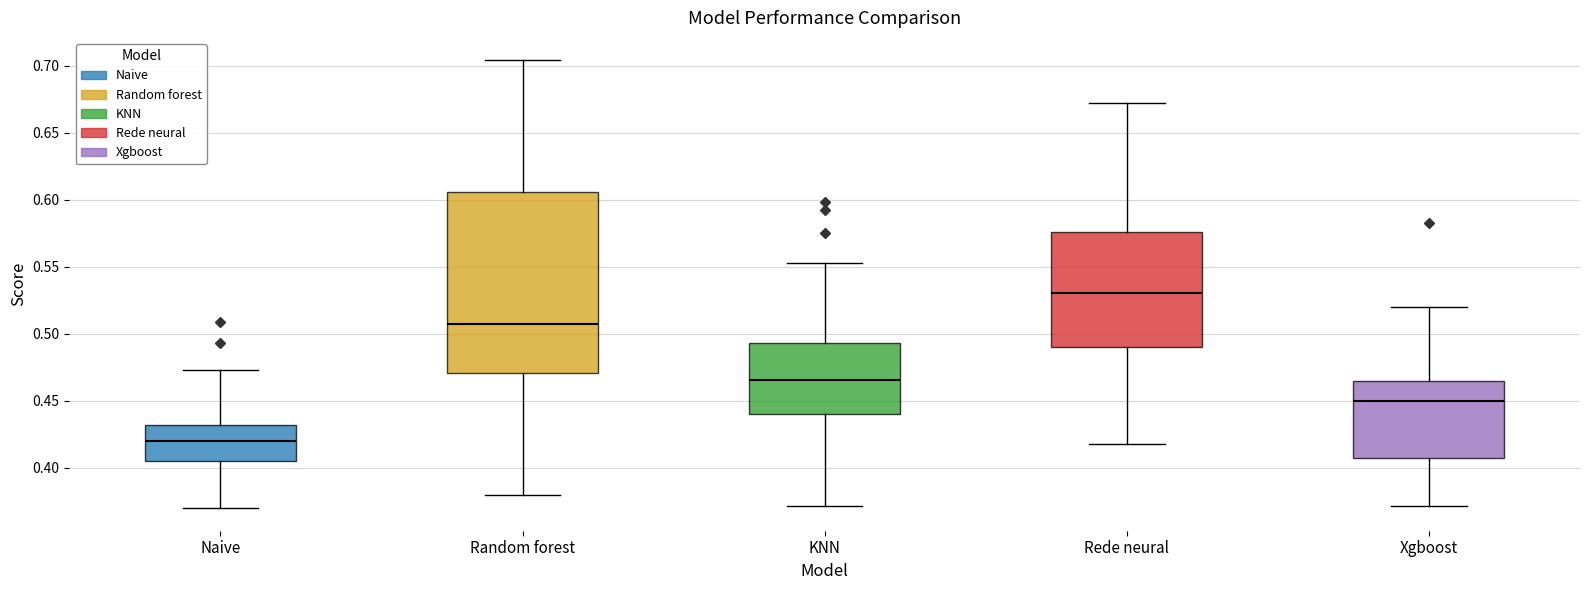

Reading left to right, transcribe this box plot: for each box, give where its median line is, the range the box spans, and where its two whiskers end, as read against the y-axis. The values are not printed on the chart, so give them approximately, as read against the axis.

Naive: median 0.420, box 0.405 to 0.430, whiskers 0.370 to 0.475
Random forest: median 0.505, box 0.470 to 0.605, whiskers 0.380 to 0.705
KNN: median 0.465, box 0.440 to 0.495, whiskers 0.370 to 0.550
Rede neural: median 0.530, box 0.490 to 0.575, whiskers 0.415 to 0.670
Xgboost: median 0.450, box 0.405 to 0.465, whiskers 0.370 to 0.520